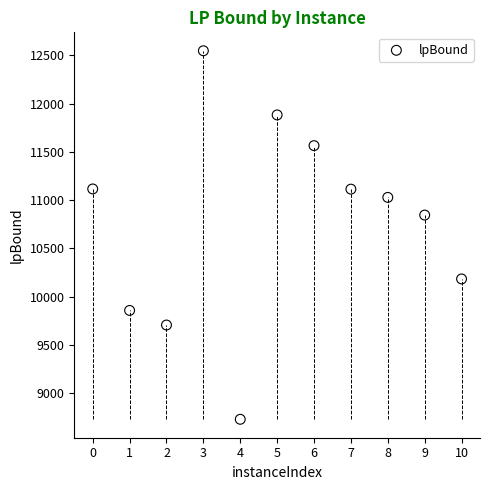

What is the range of Y values (max minus min)?

3819.7